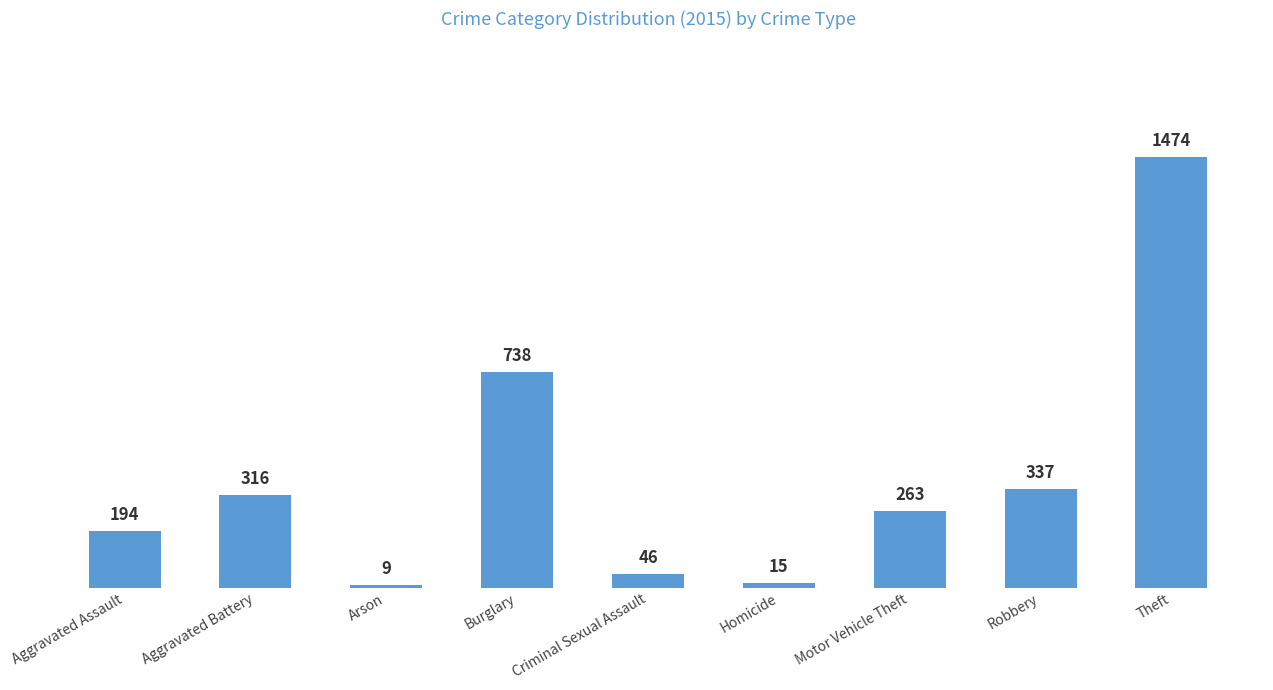

What is the sum of the values at Criminal Sexual Assault and Motor Vehicle Theft?

309